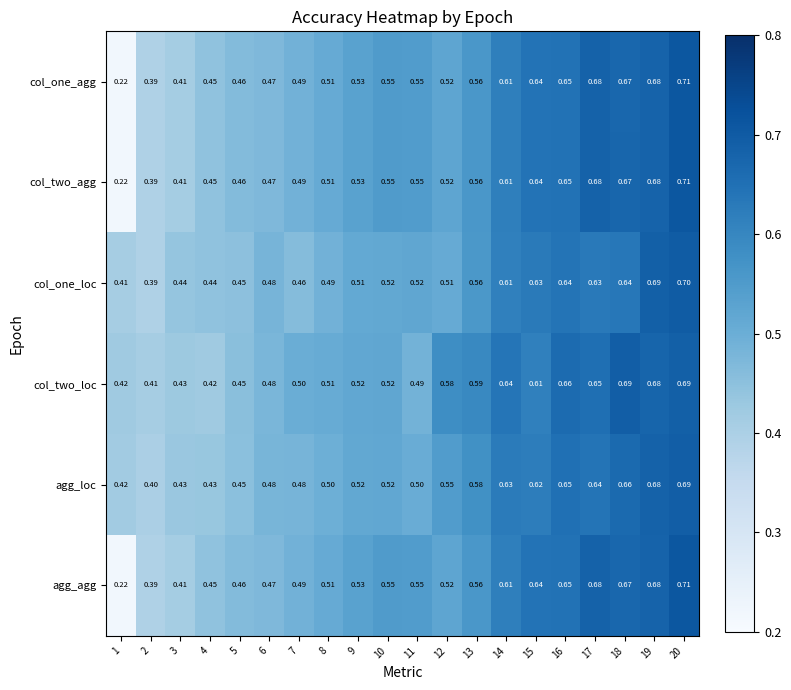

Which series has the largest total across all categories?

col_two_loc